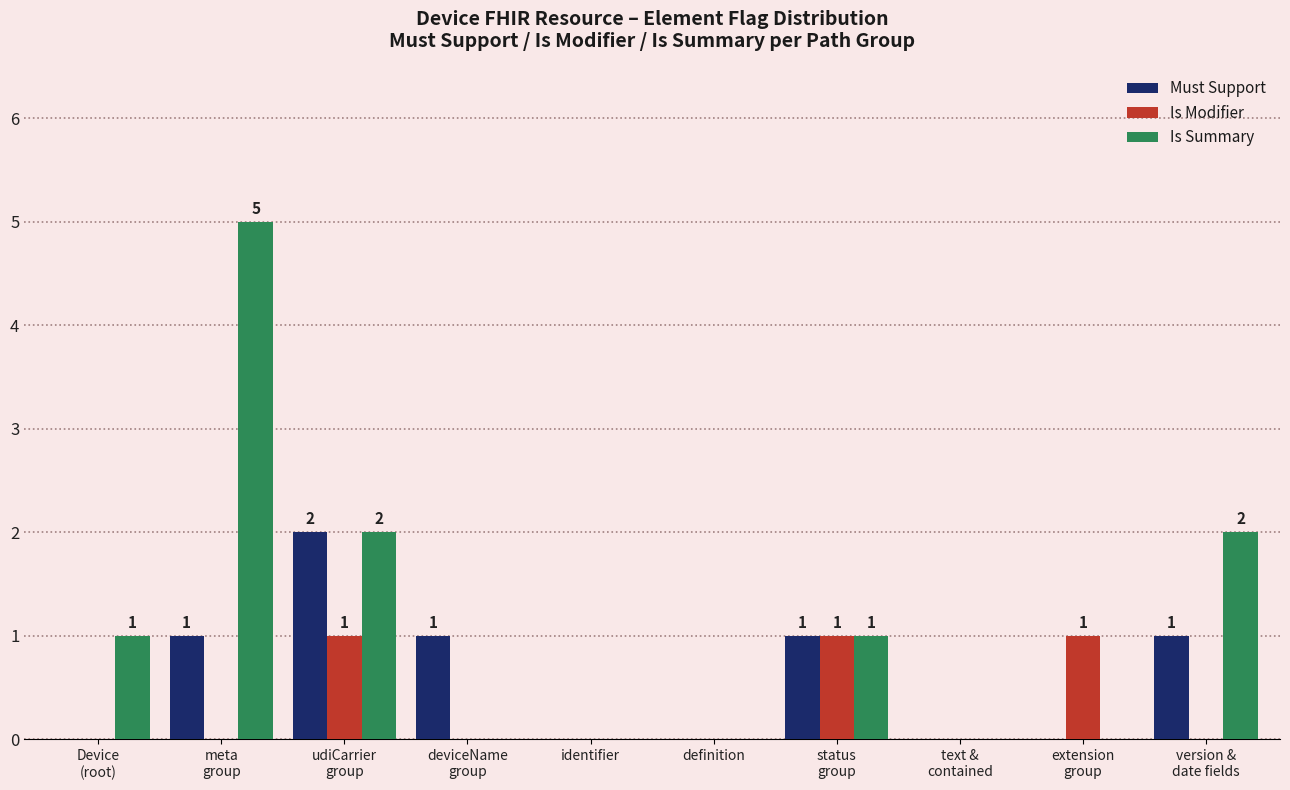

Is it true that Is Modifier equals 0 at definition?

True